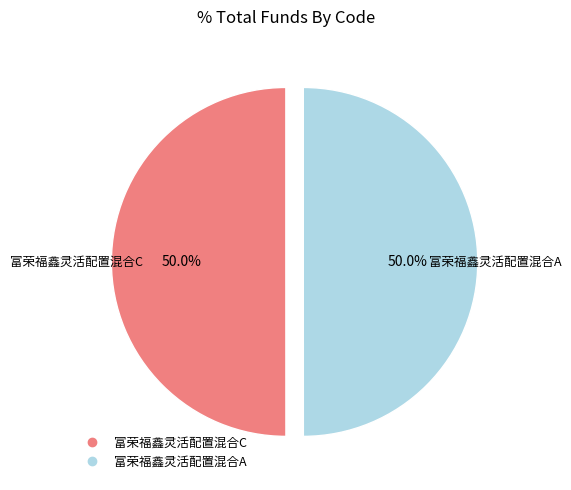

Is the sum of 富荣福鑫灵活配置混合C and 富荣福鑫灵活配置混合A greater than half?

Yes